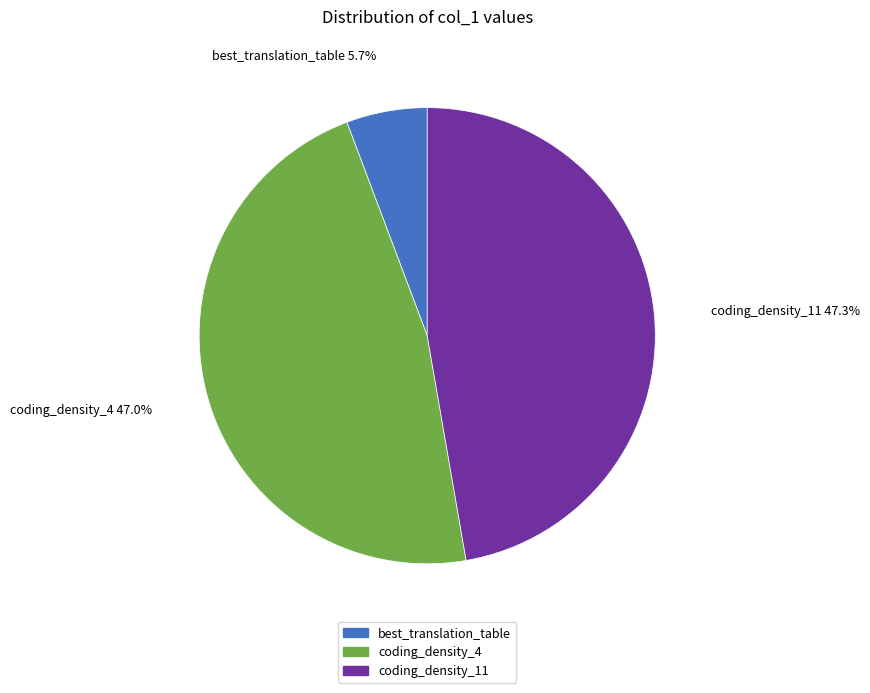

To the nearest percent, what portion does coding_density_11 represent?

47%